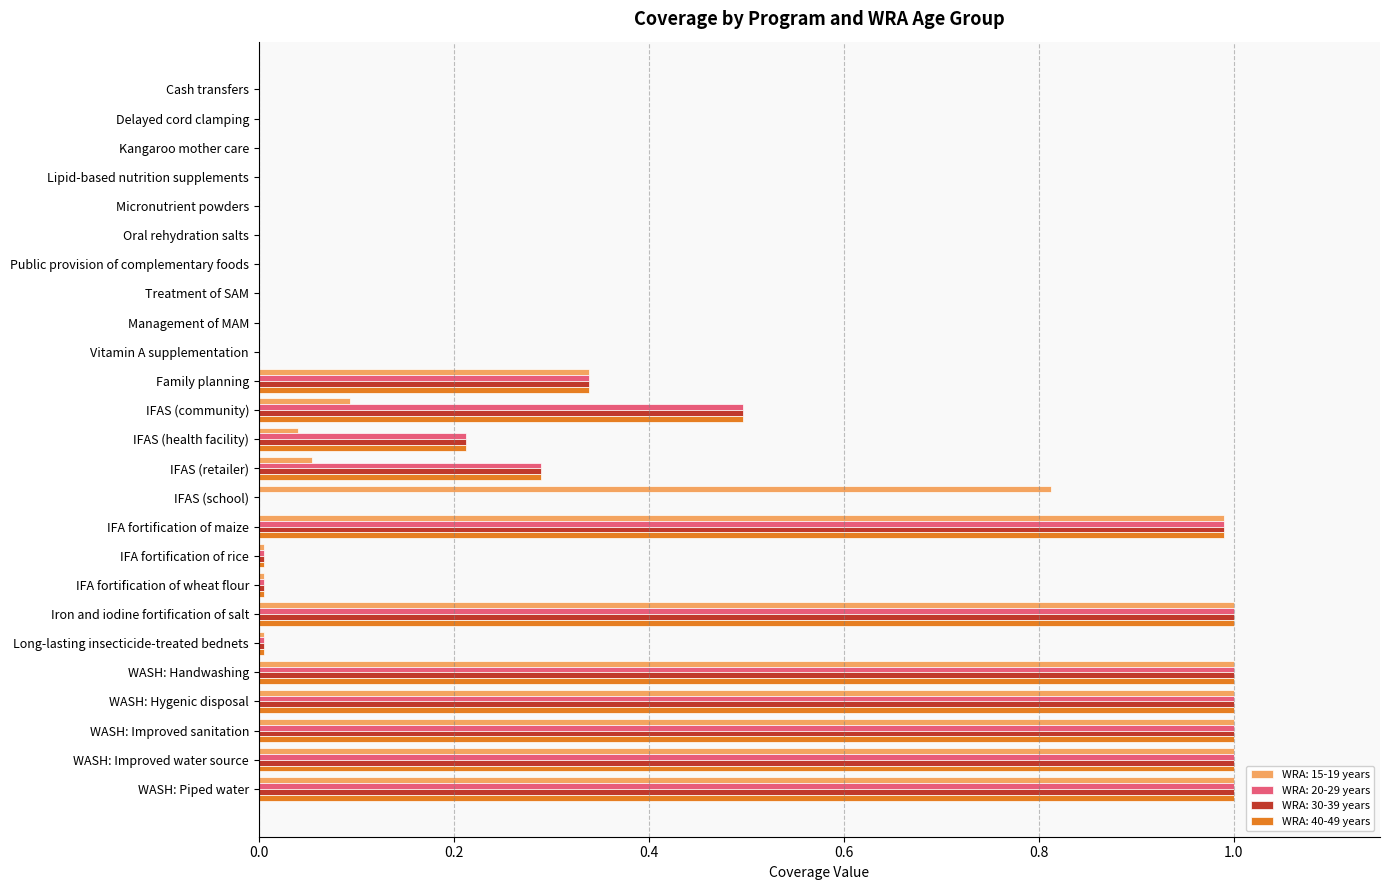

Count the number of categories in the chart.

25